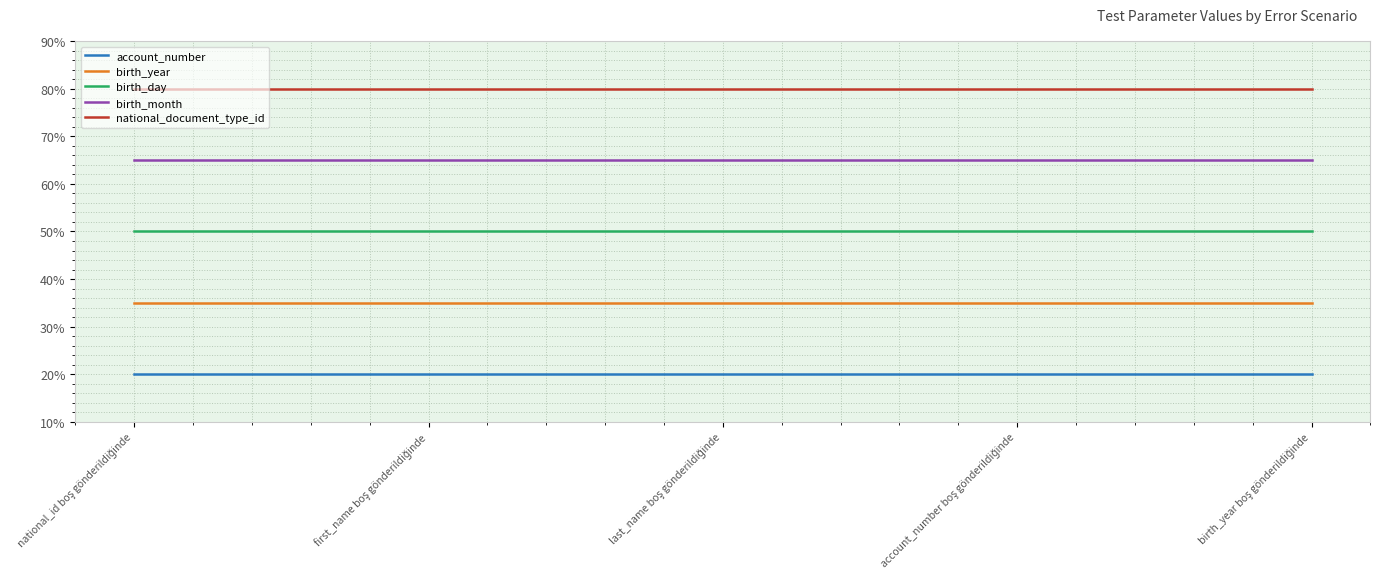

True or false: birth_month and national_document_type_id intersect in this chart.

False